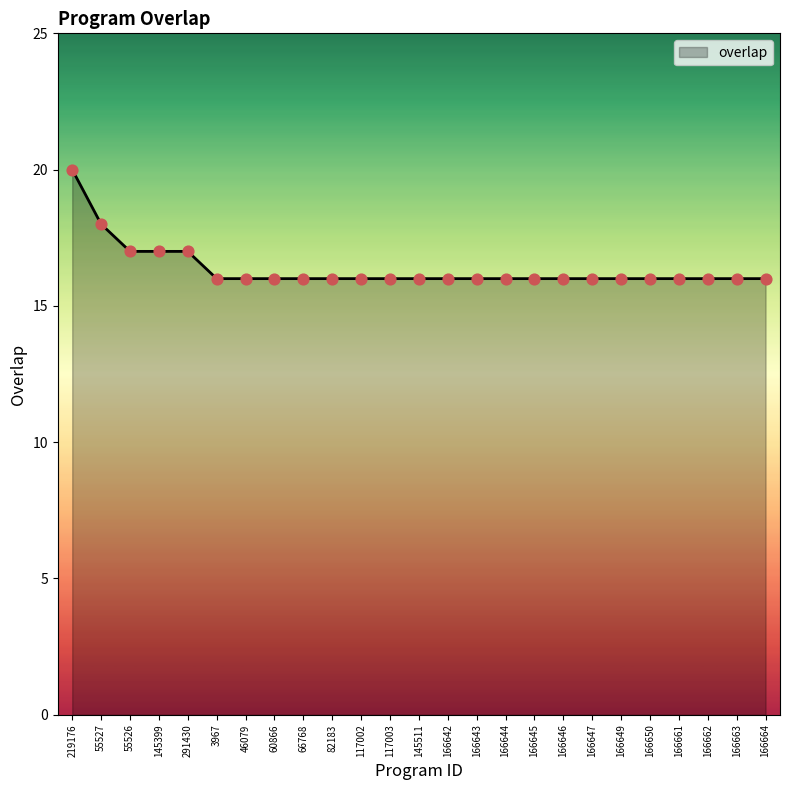

Between 60866 and 219176, which is larger?

219176